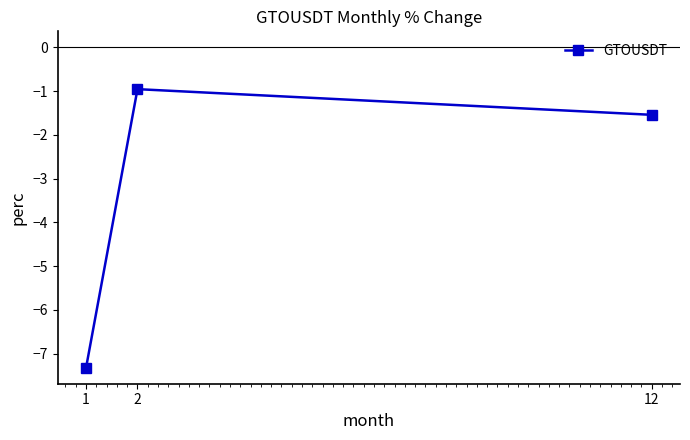

What is the value of the 1st point from the left?

-7.3